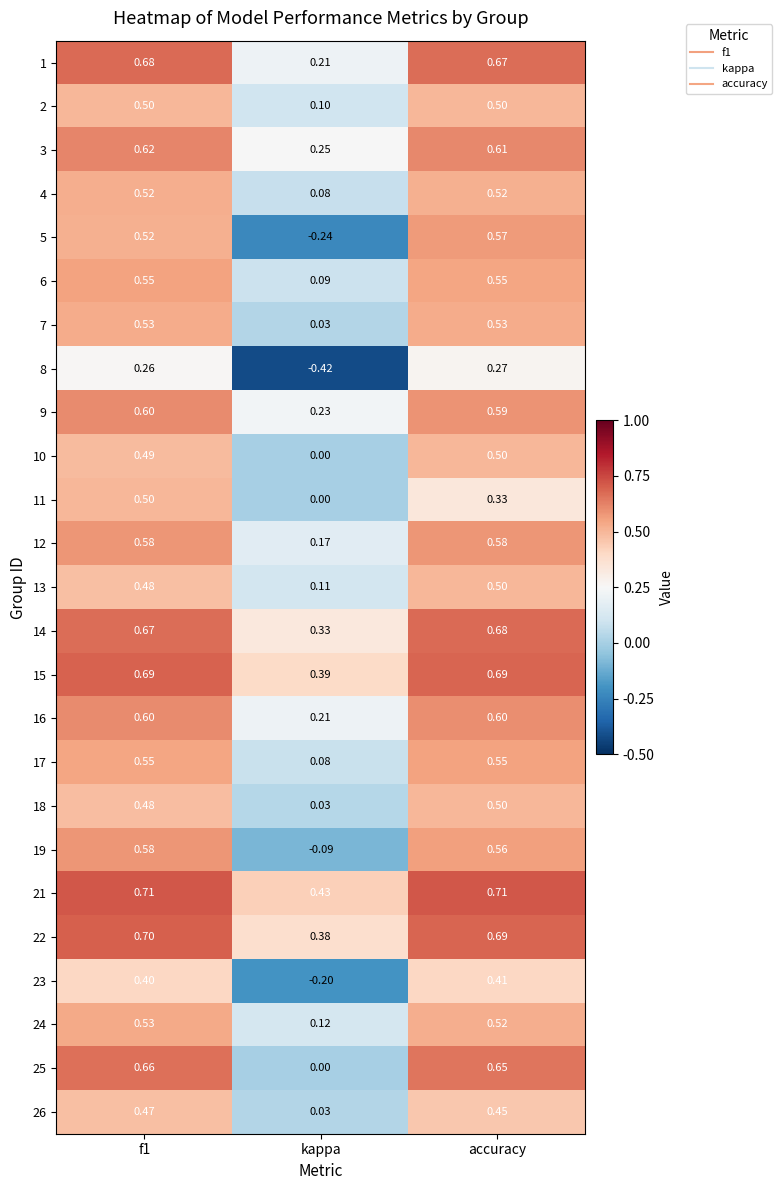

At which label is 15 closest to 0?

kappa